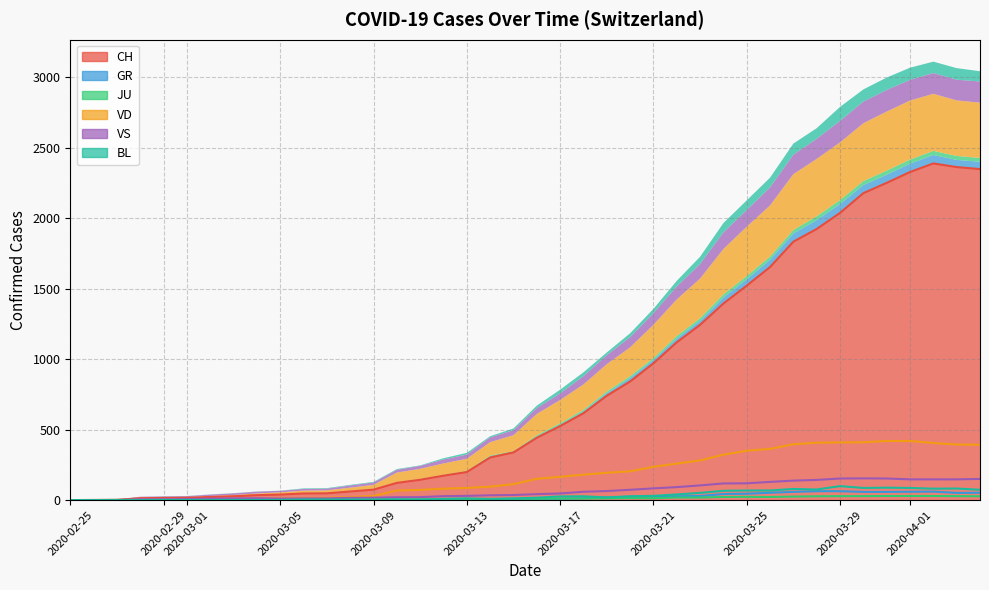

What is the sum of all VD values?

6304